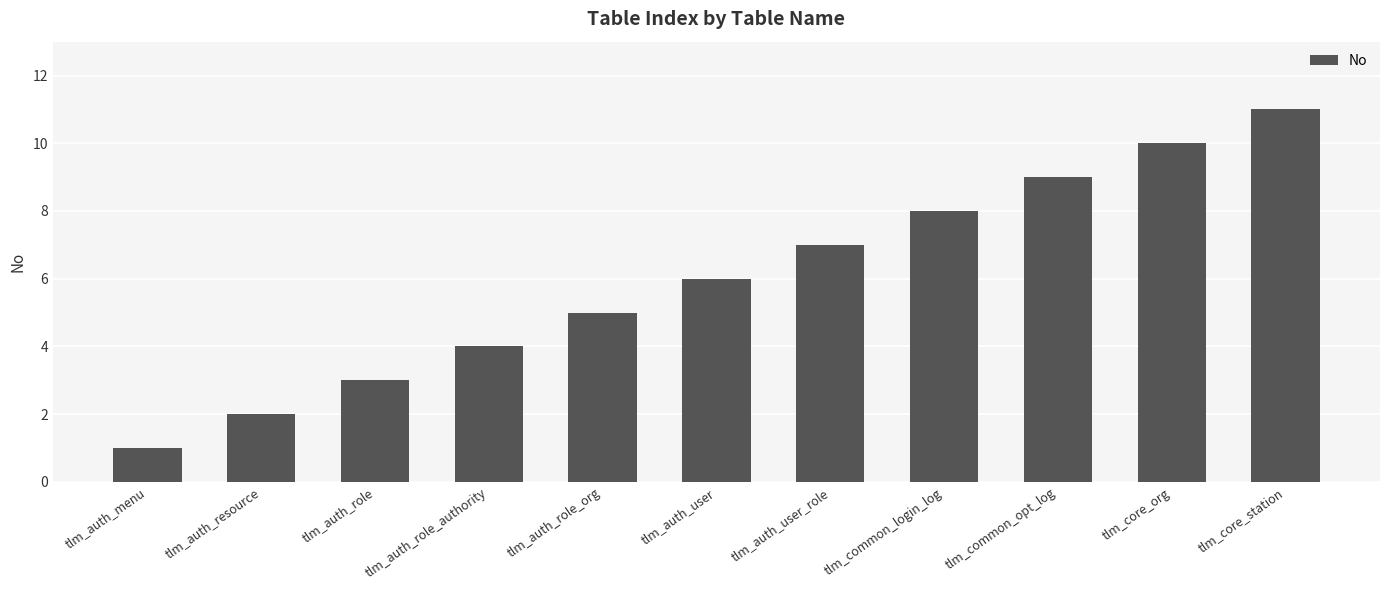

What is the change in value from tlm_auth_menu to tlm_auth_role_org?

+4